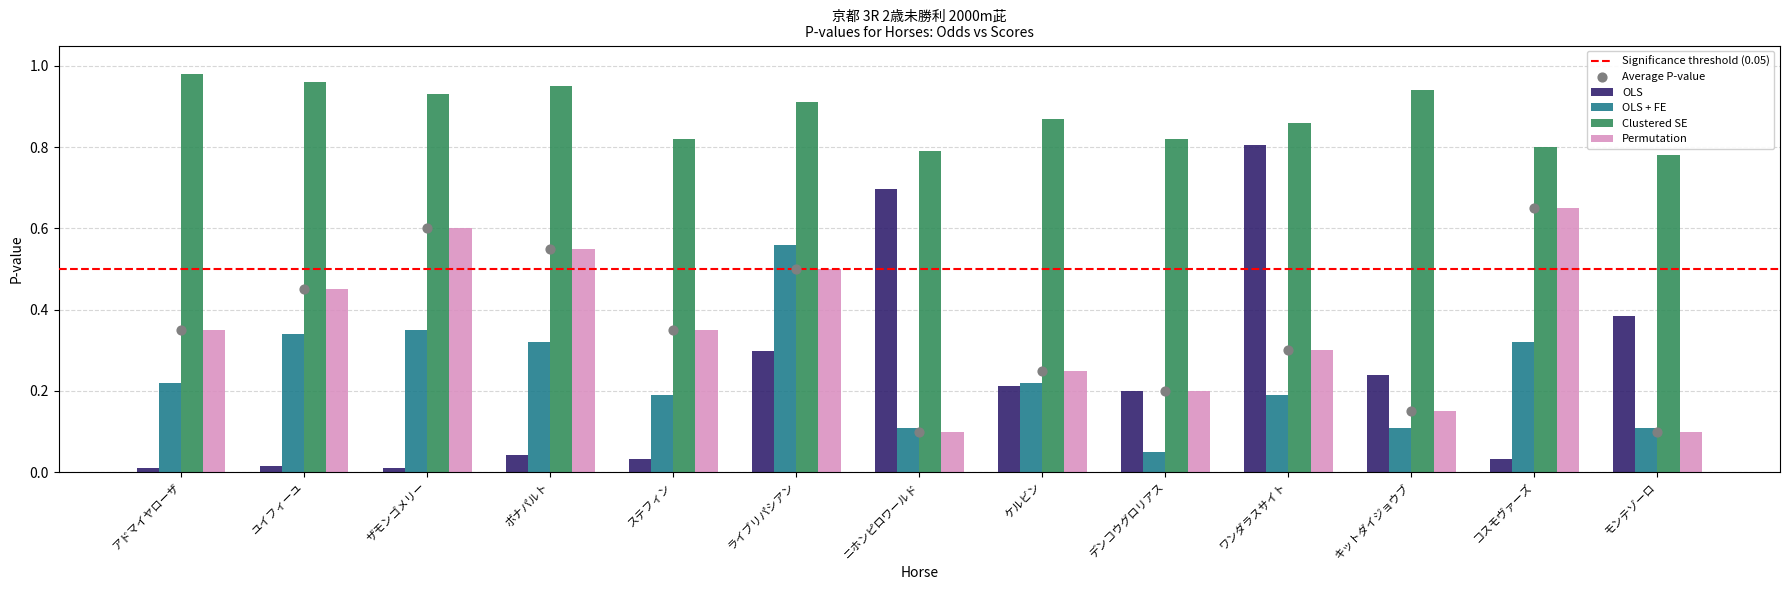

Which series has the largest Y range (max minus min)?

OLS